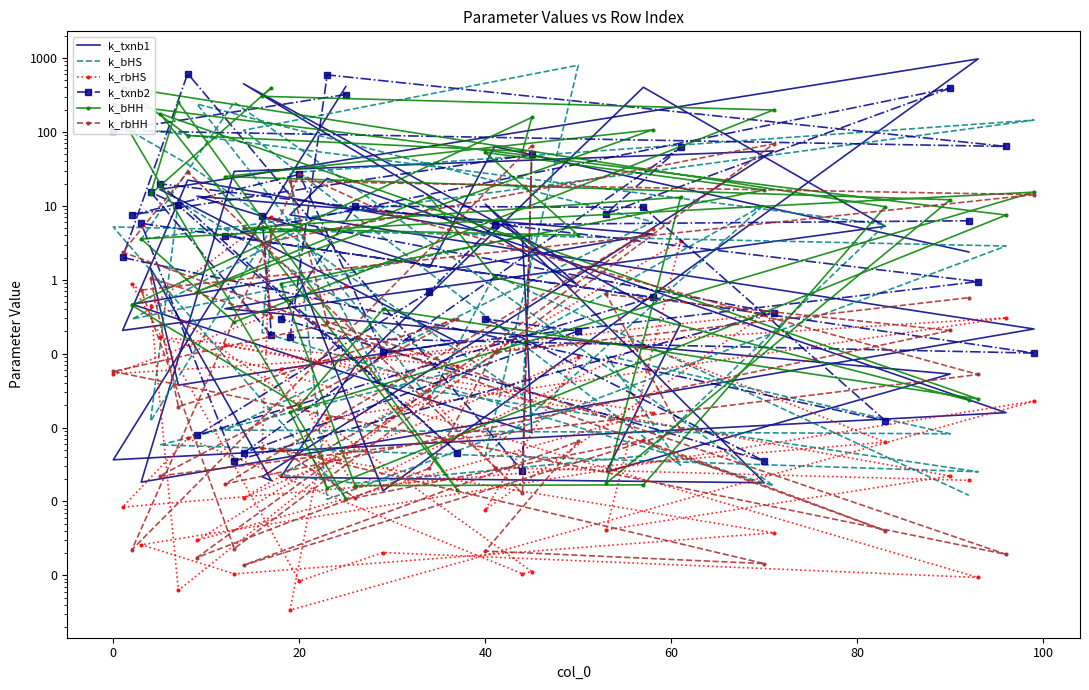

Which series has the widest spread of values?

k_txnb1